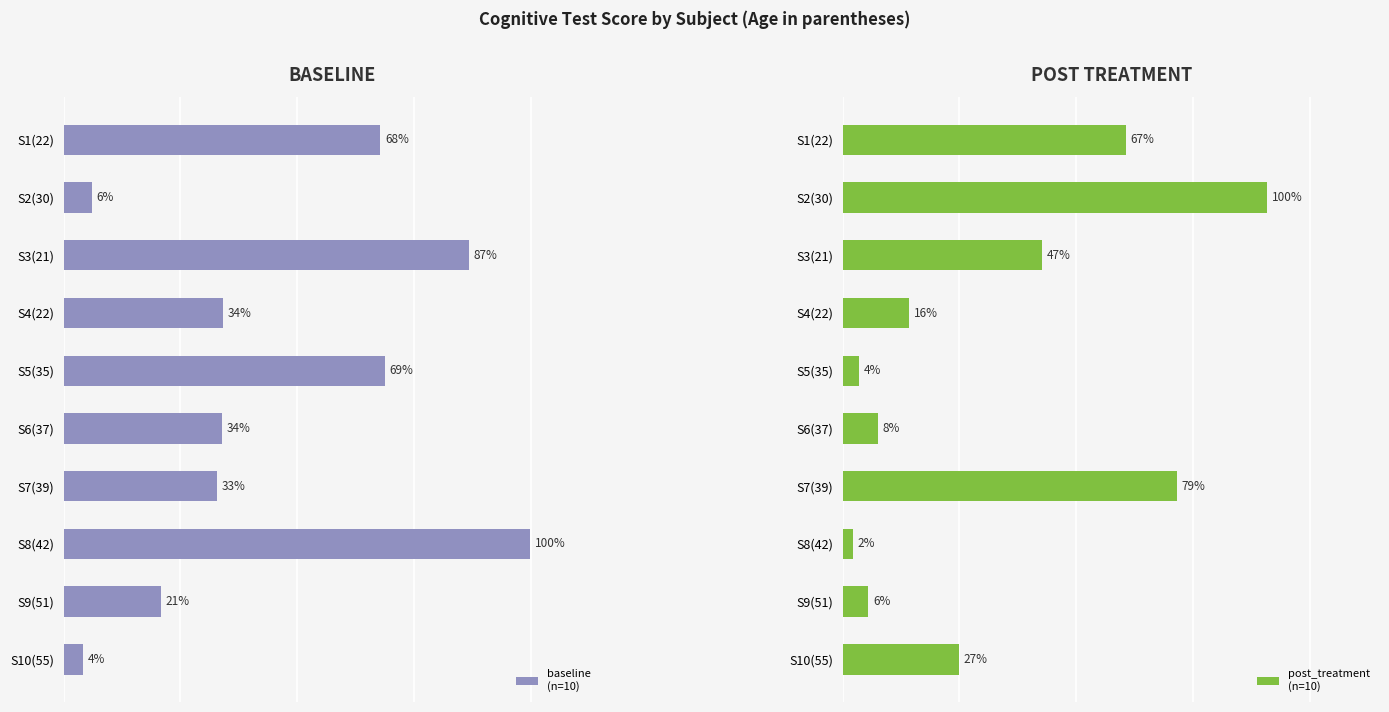

Which series has the largest range (max minus min)?

baseline